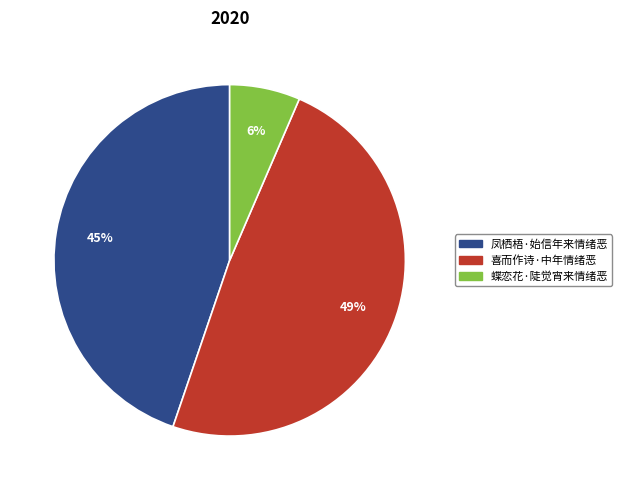

To the nearest percent, what is the difference between the 喜而作诗·中年情绪恶 and 凤栖梧·始信年来情绪恶 slice percentages?

4%